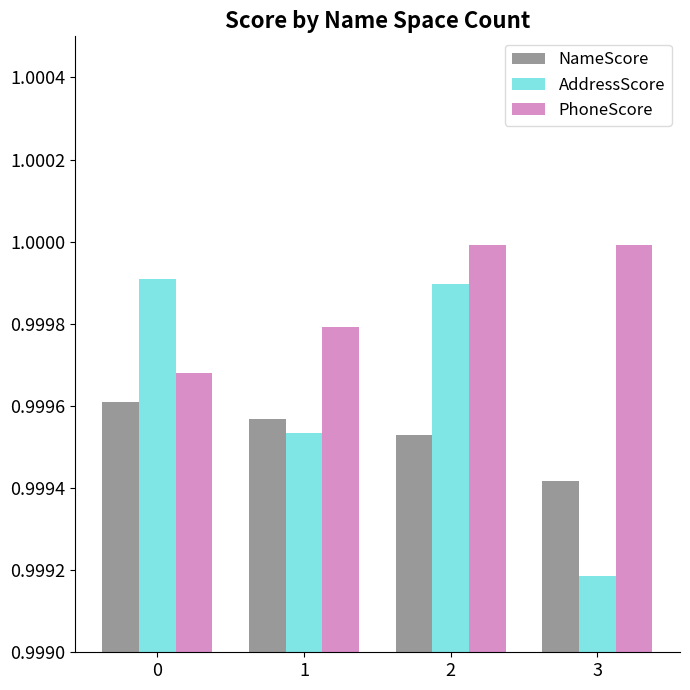

Is it true that NameScore equals 1.0 at 1?

True